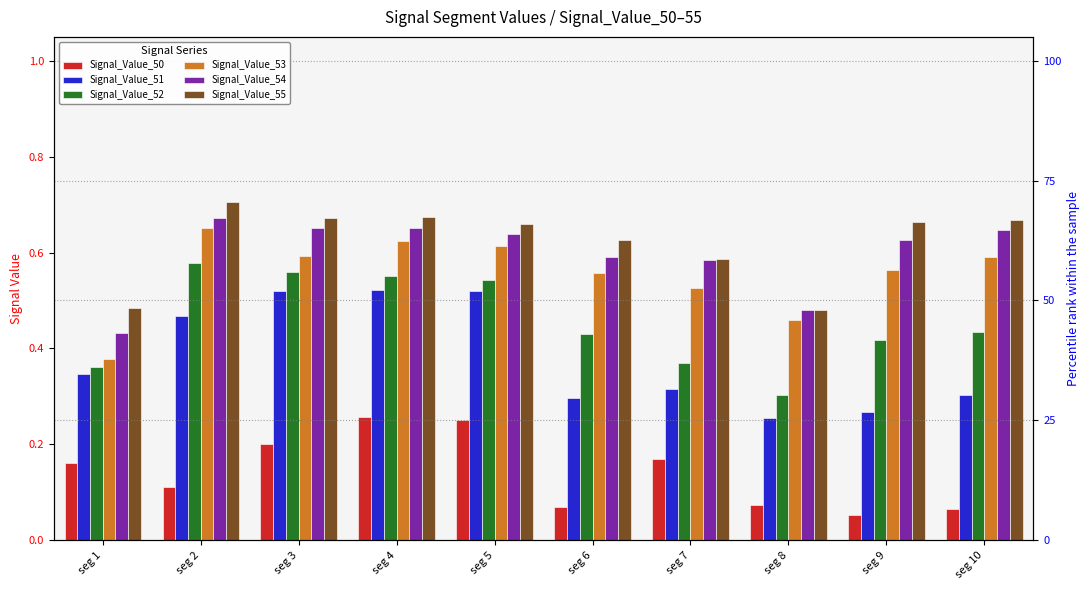

Which series has the largest range (max minus min)?

Signal_Value_52